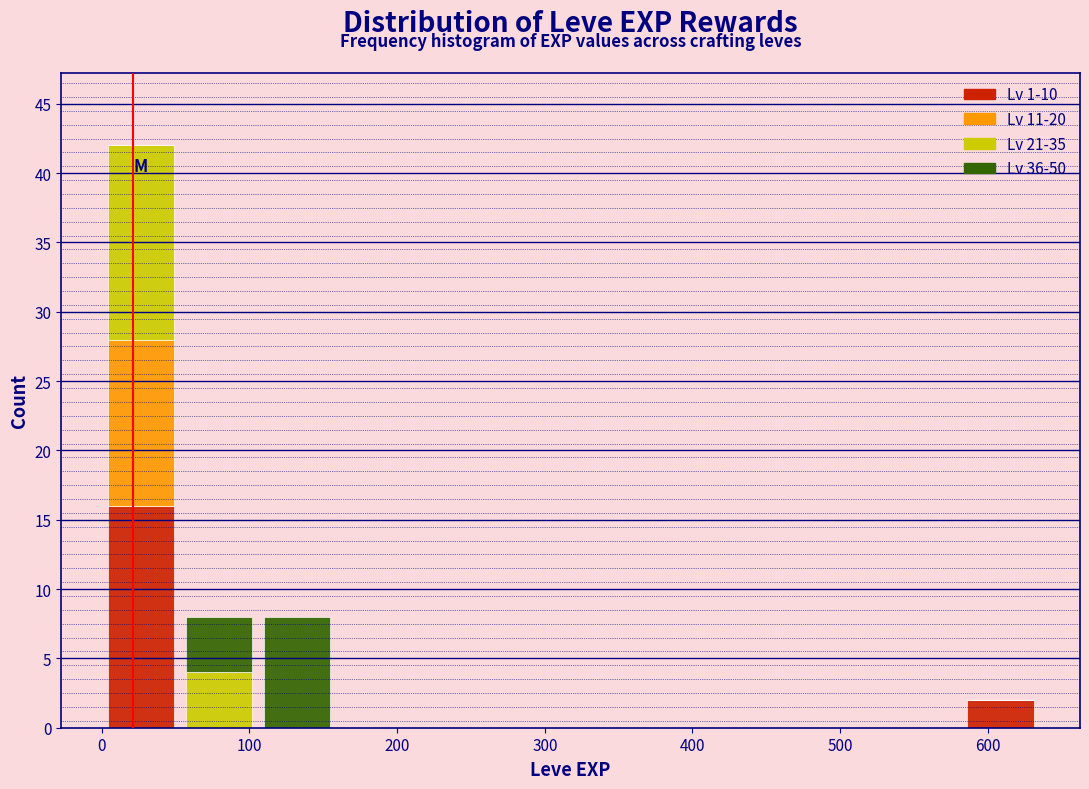

Reading left to right, transcribe this chart: for each stacked bar, give the range it covers on the x-axis and its total height. Neither the bar edges nor the heights are printed on the chart, so give them approximately, as read against the axes.

0 to 50: 42
50 to 110: 8
110 to 160: 8
160 to 210: 0
210 to 260: 0
260 to 320: 0
320 to 370: 0
370 to 420: 0
420 to 480: 0
480 to 530: 0
530 to 580: 0
580 to 640: 2